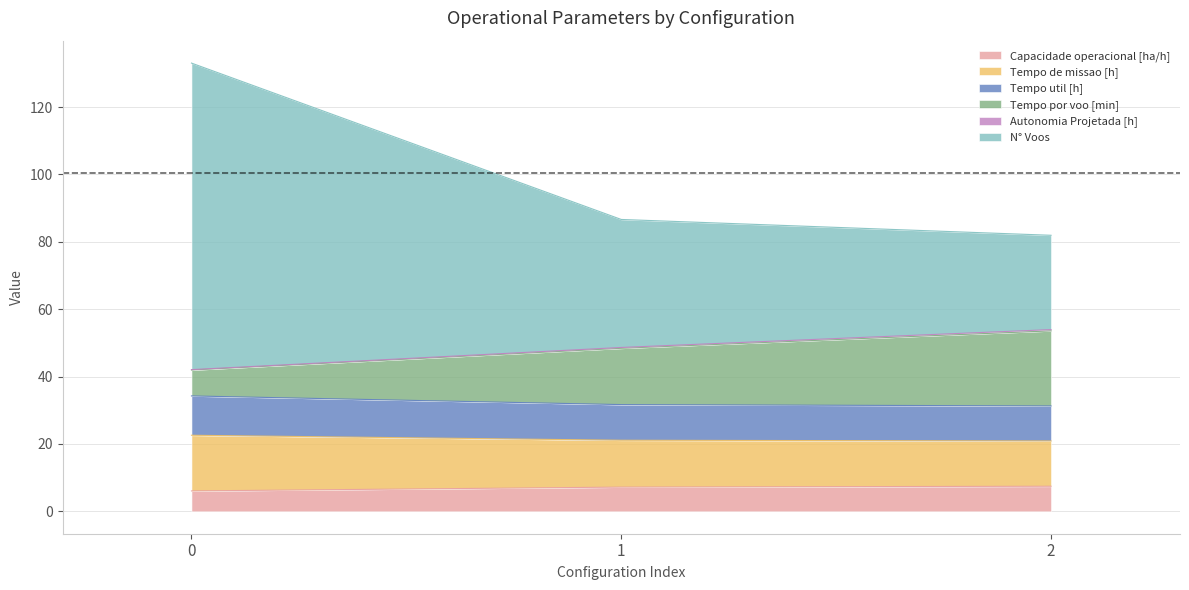

Which series has the largest range (max minus min)?

N° Voos